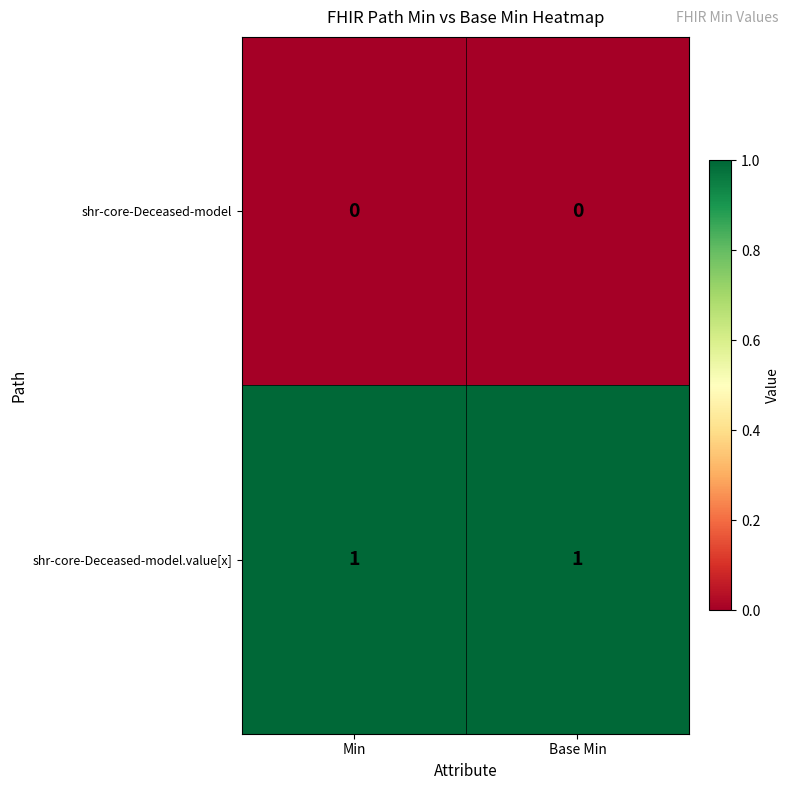

True or false: shr-core-Deceased-model.value[x] has a value of 1 at Min.

True